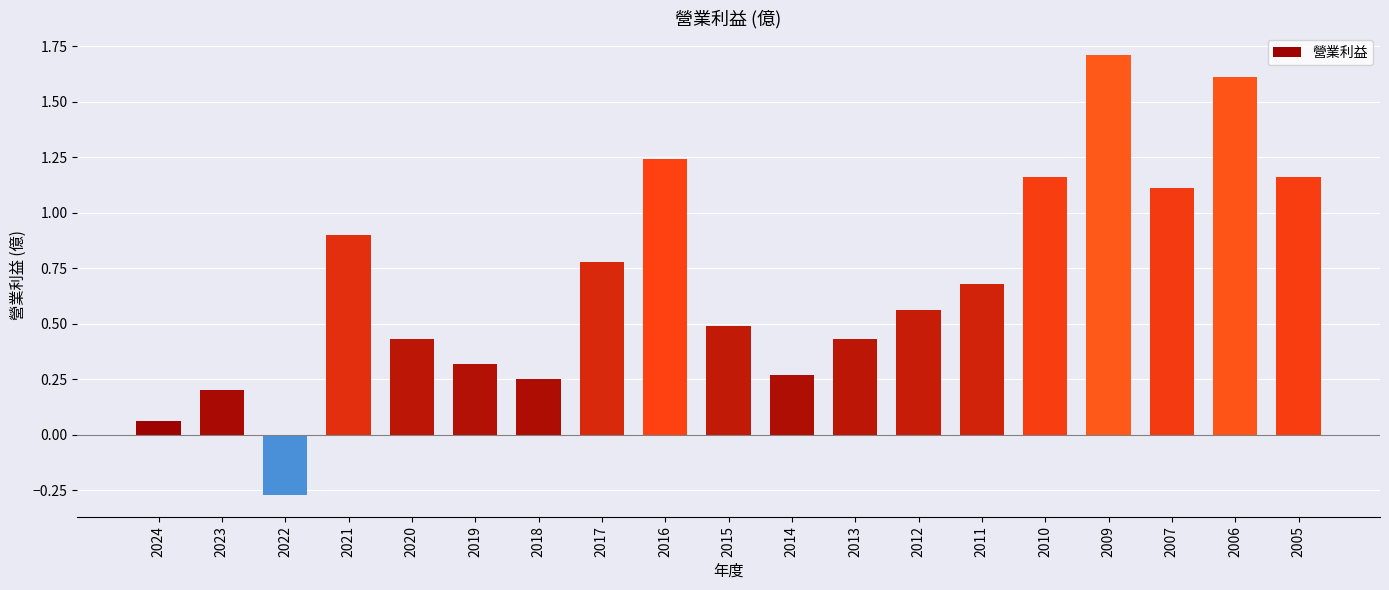

How many values are below 0?

1